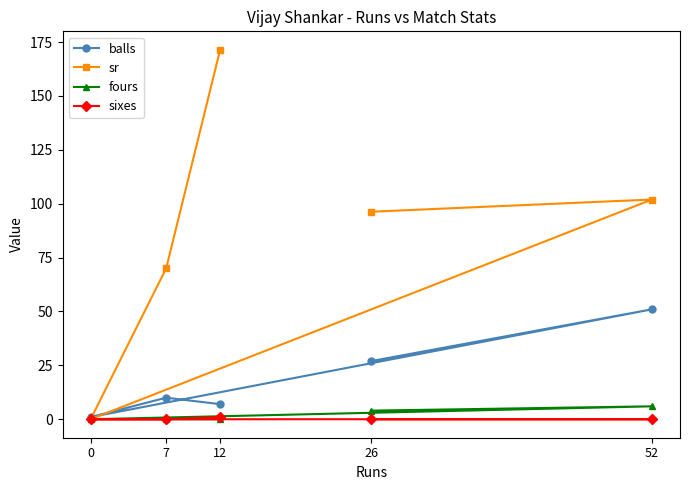

What are all the series names shown in the legend?

balls, sr, fours, sixes